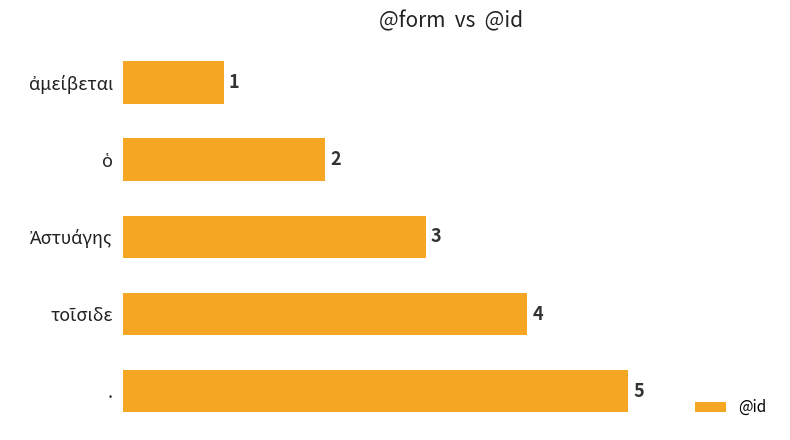

What is the value of the 4th bar from the top?

4